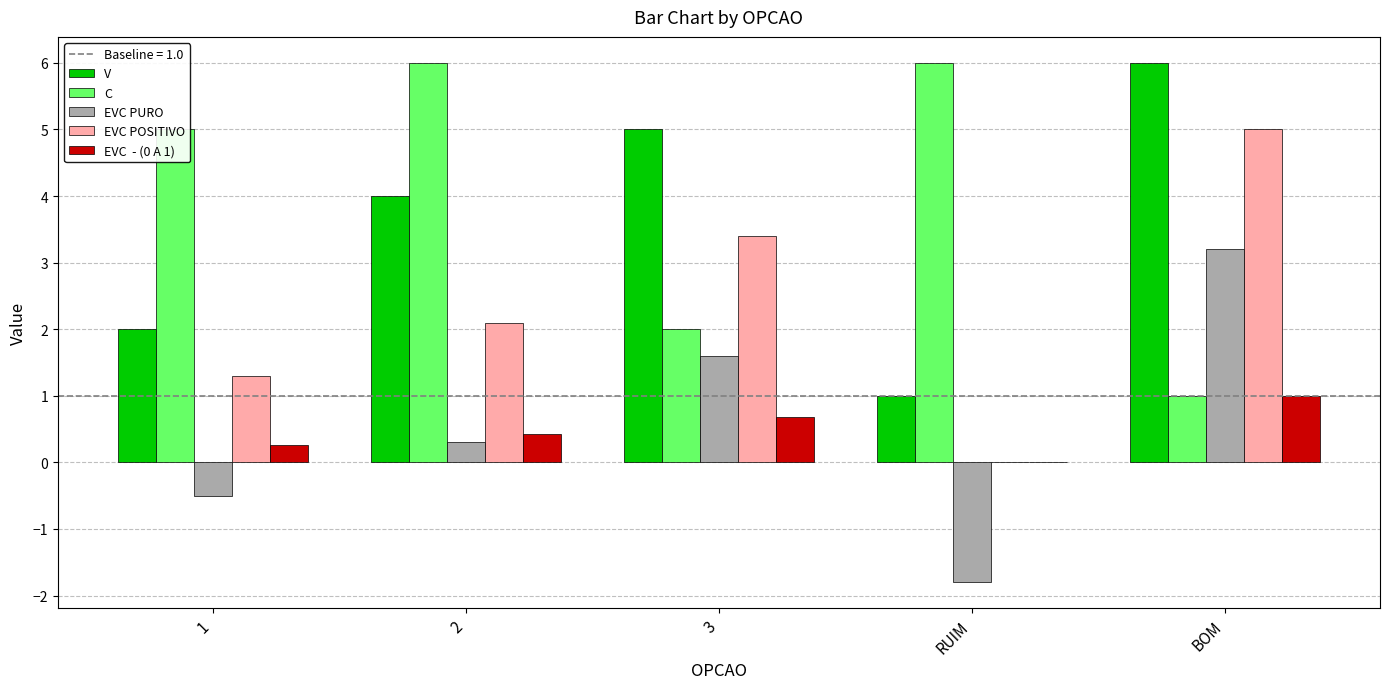

What is the total value across all series at 3?

12.7